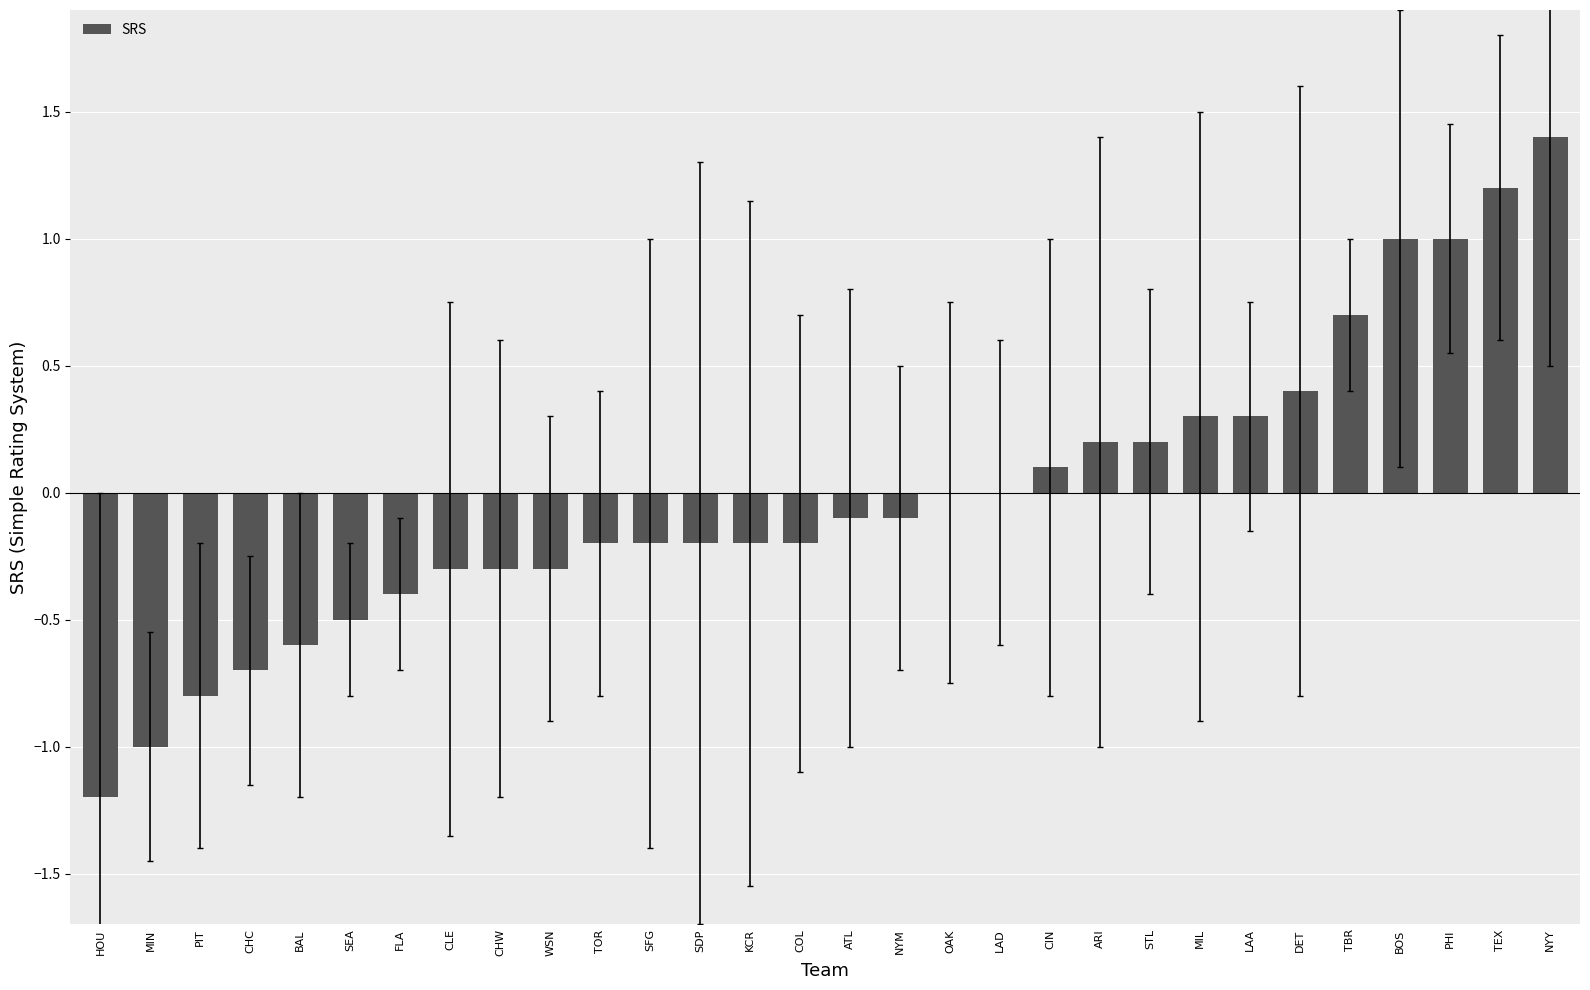

At which category does the chart reach its peak across all series?

NYY